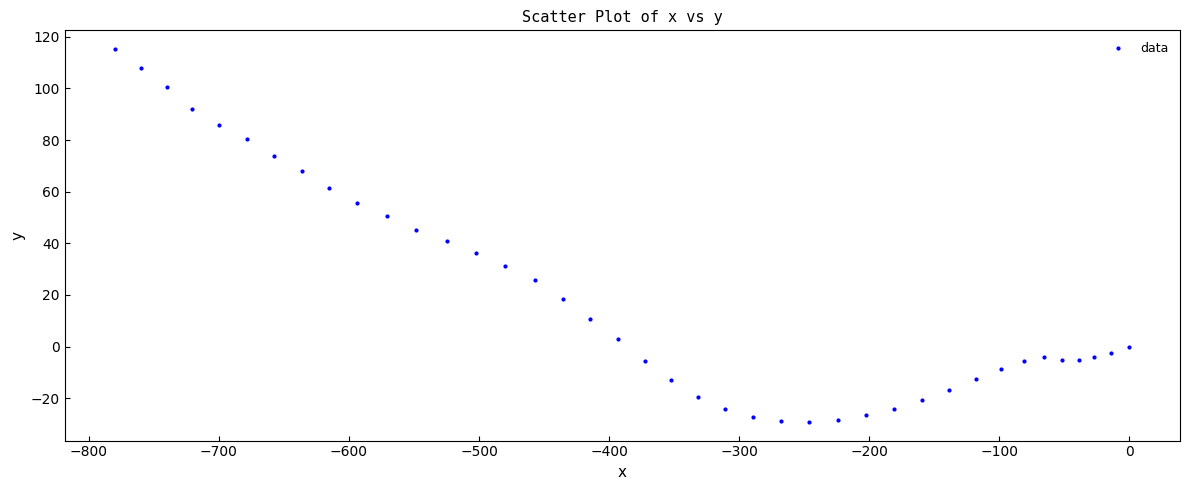

What is the range of X values (max minus min)?

779.7